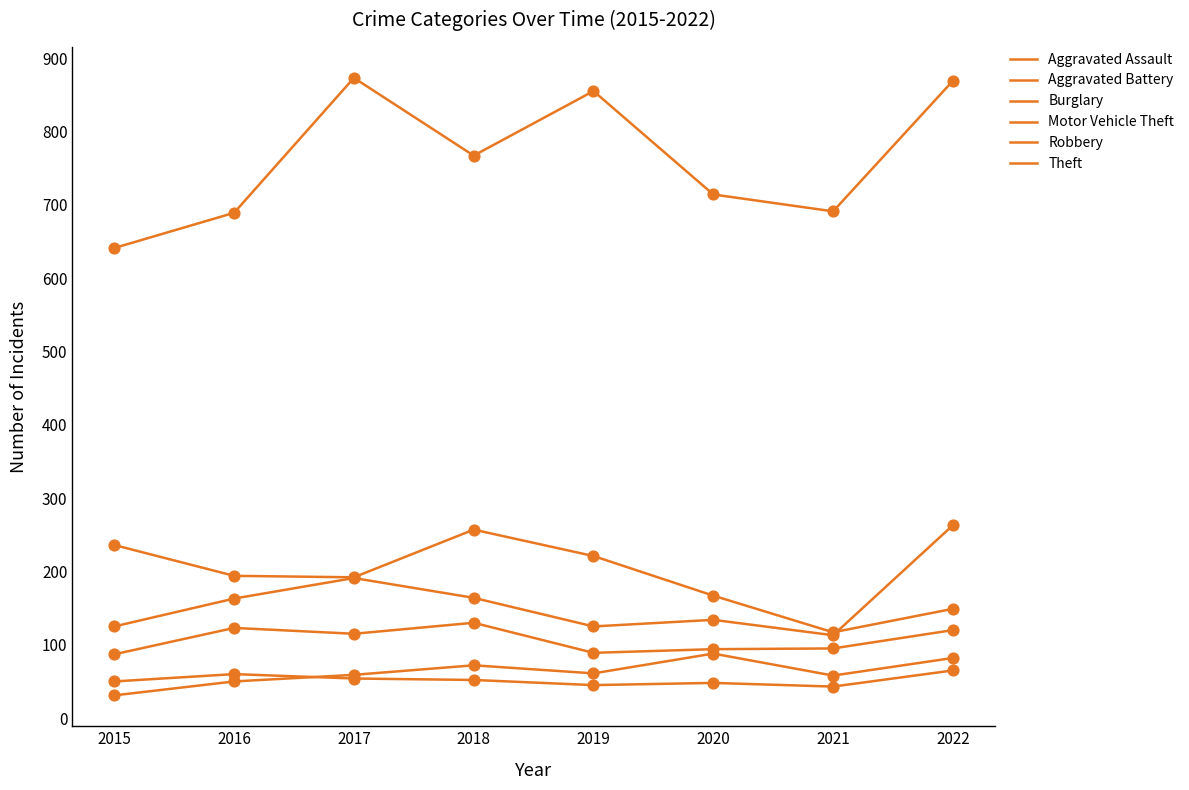

How many lines are shown in the chart?

6